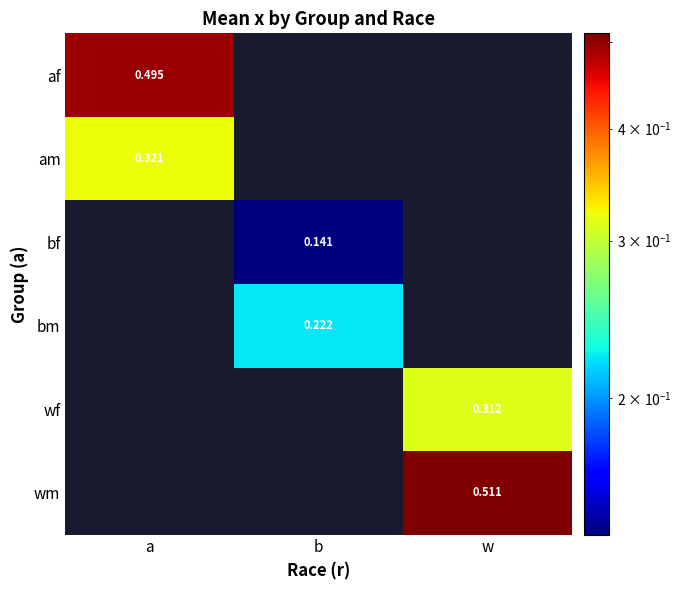

Between b and w, which is larger?

w